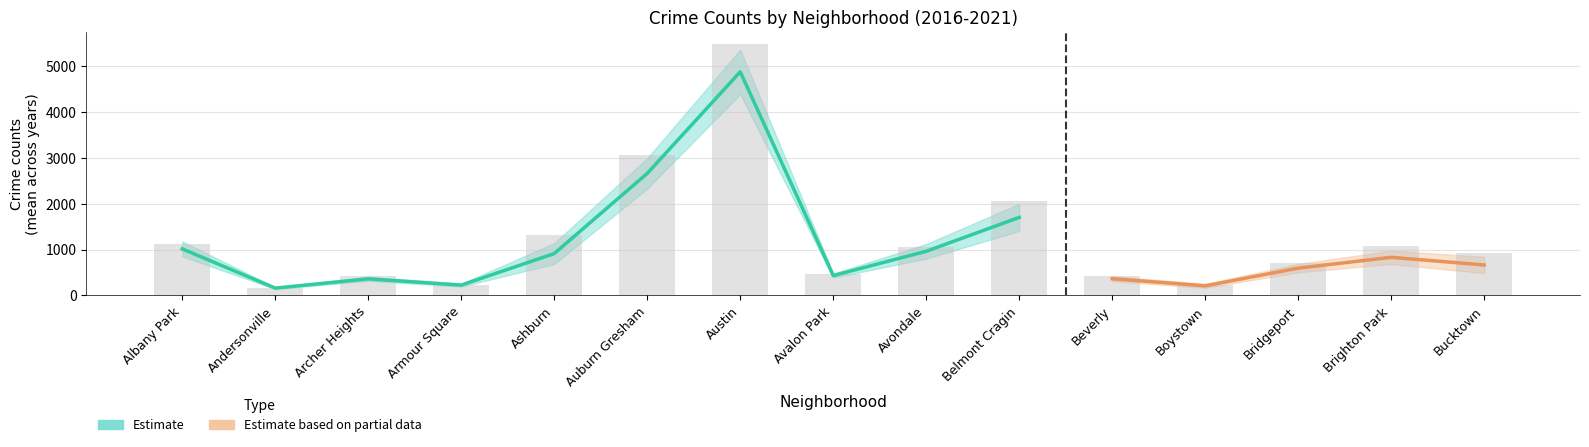

At which label does 2018 first exceed 704?

Albany Park